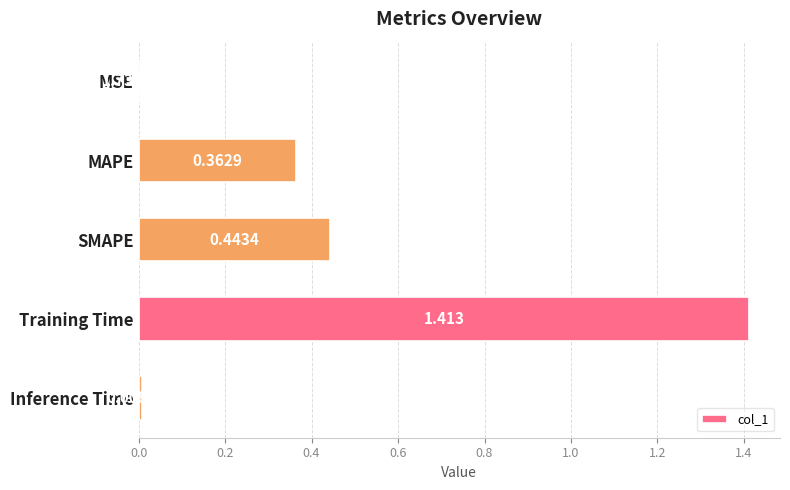

Which has a higher value, SMAPE or Inference Time?

SMAPE